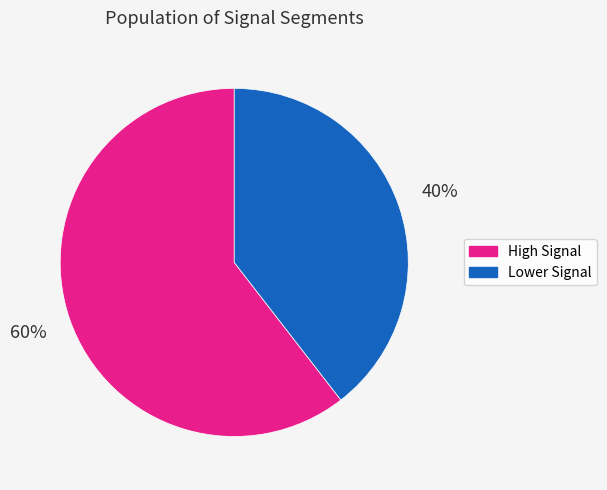

To the nearest percent, what is the average slice percentage?

50%